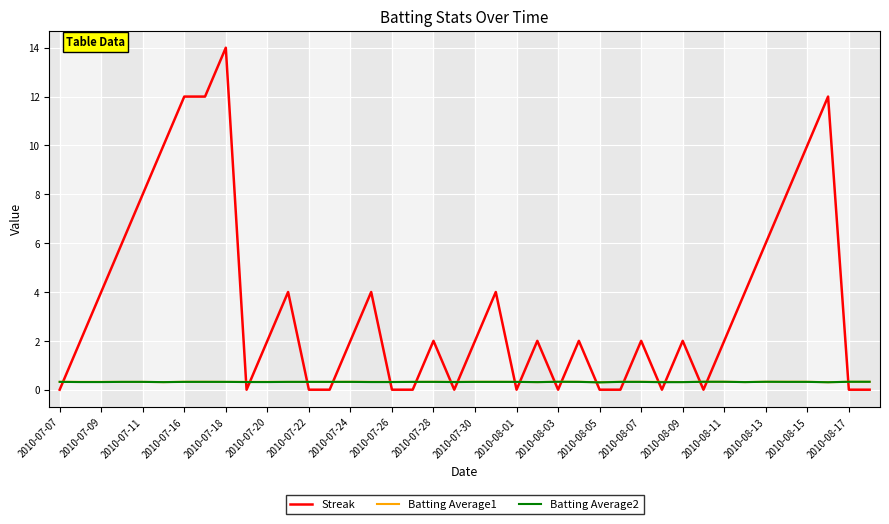

Which series has the widest spread of values?

Streak